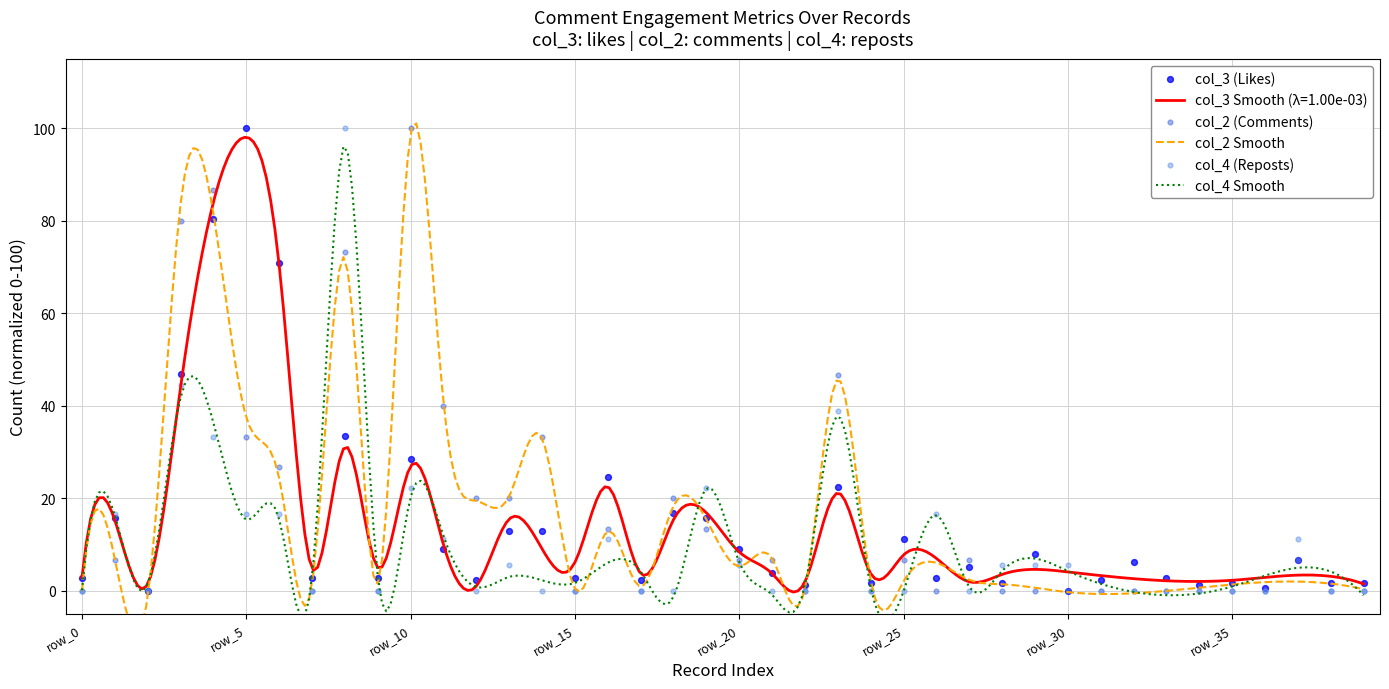

What is the total value across all series at row_34?

1.1